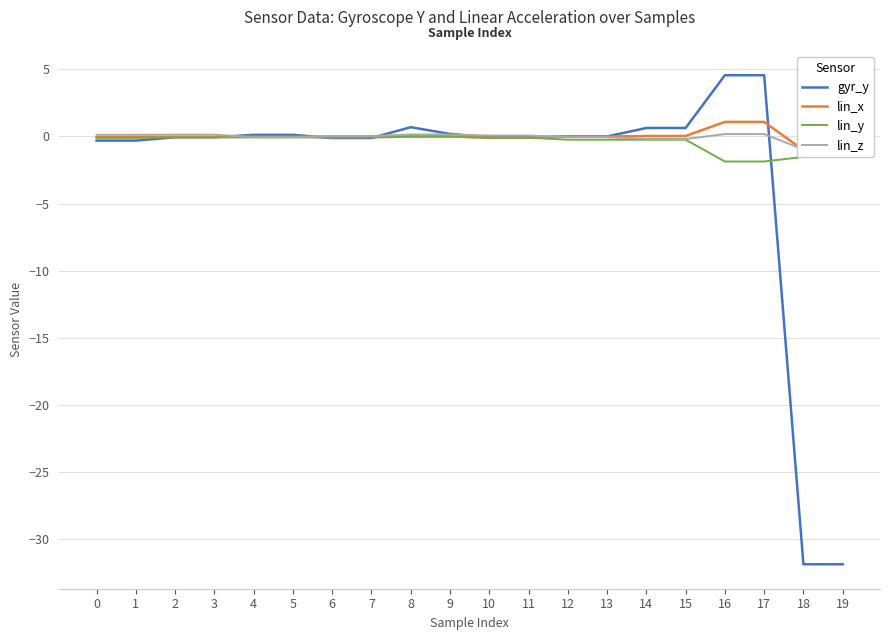

At which label does lin_z reach its peak?

16